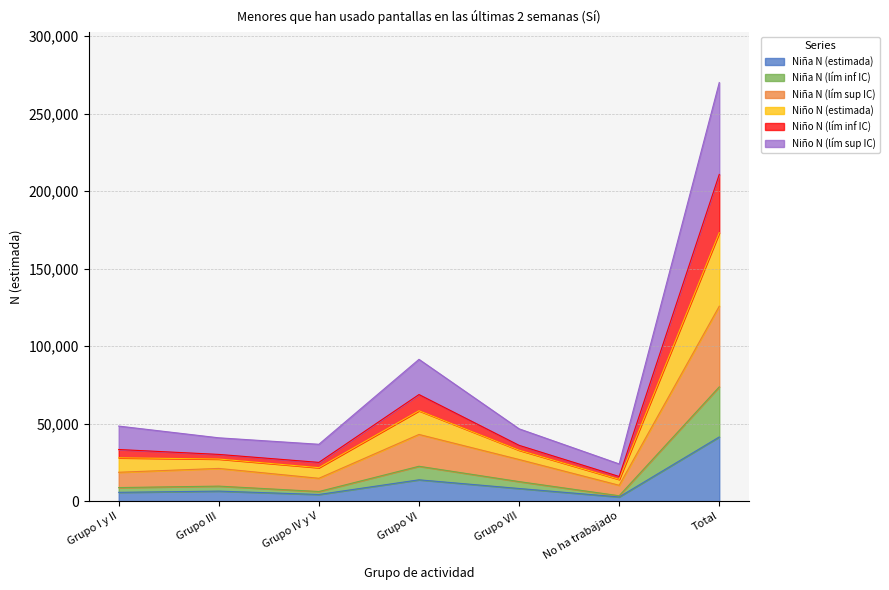

What is the total value across all series at Total?

270168